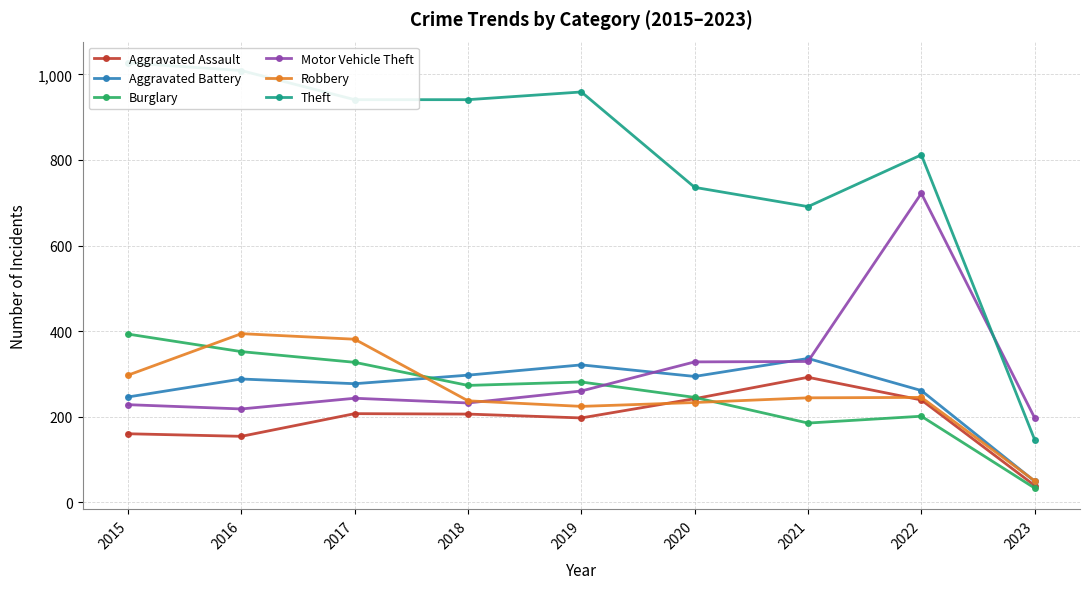

Which series has the widest spread of values?

Theft